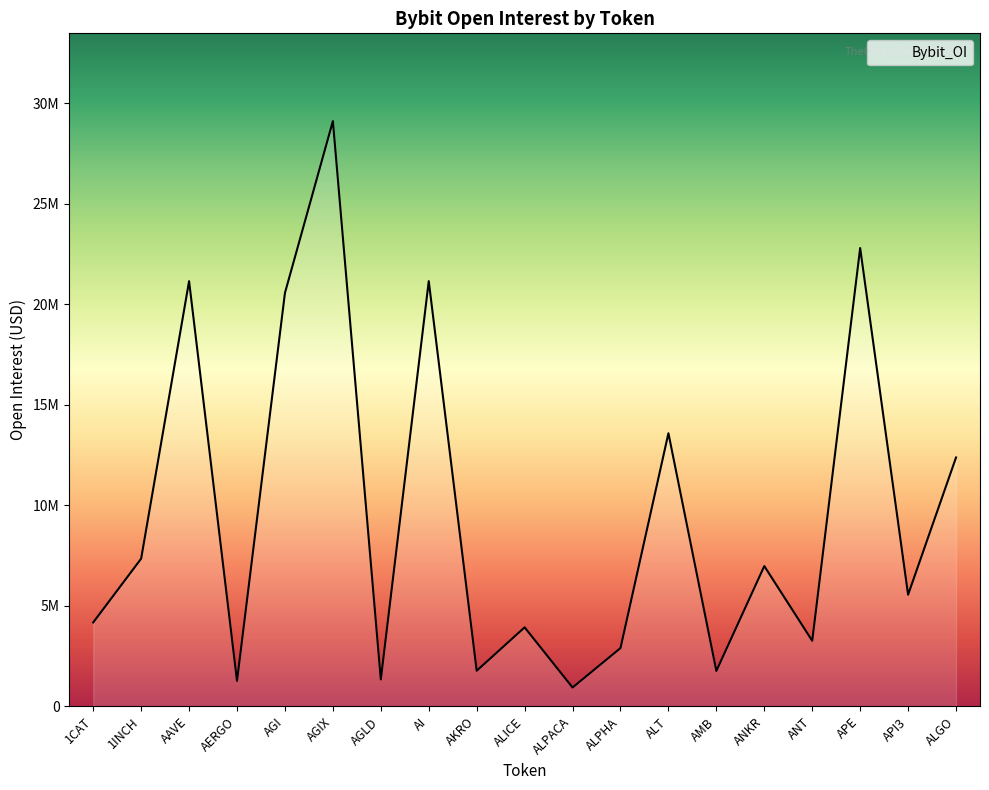

Is this an area chart (filled region under the line)?

Yes